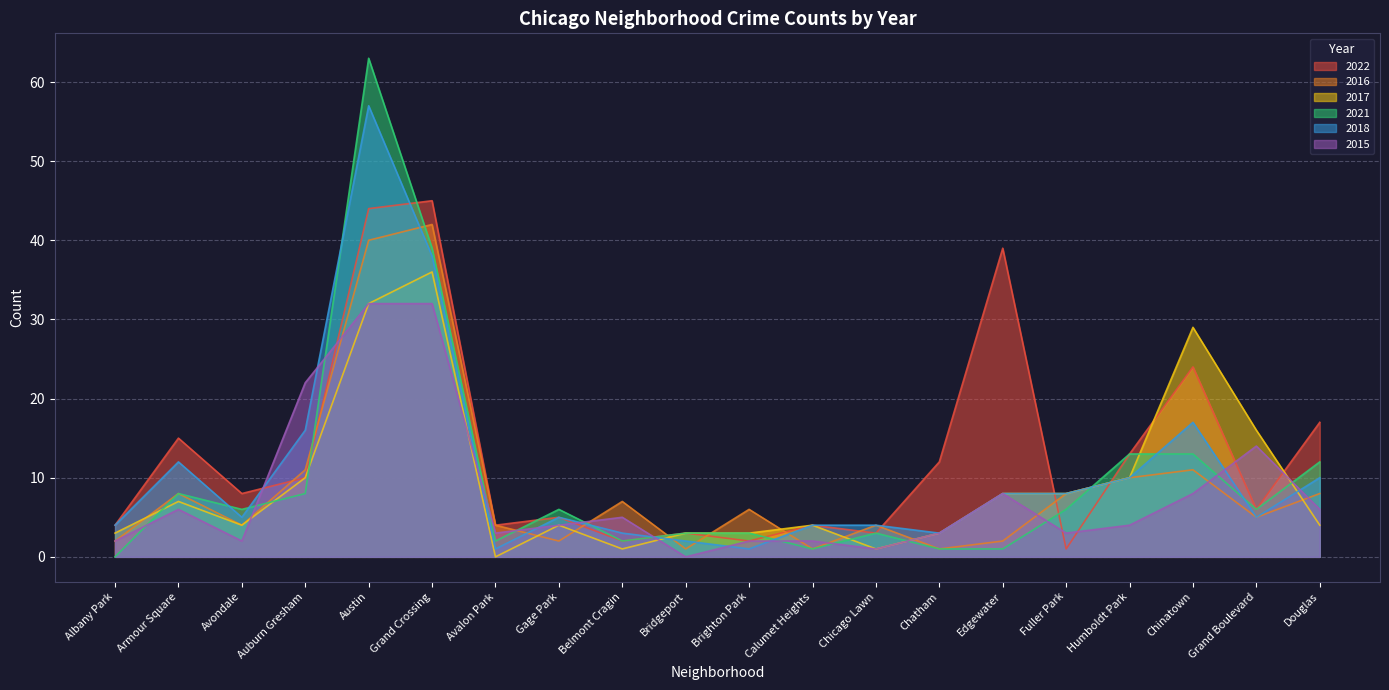

What is the difference between the highest and lowest values at Grand Crossing?

13